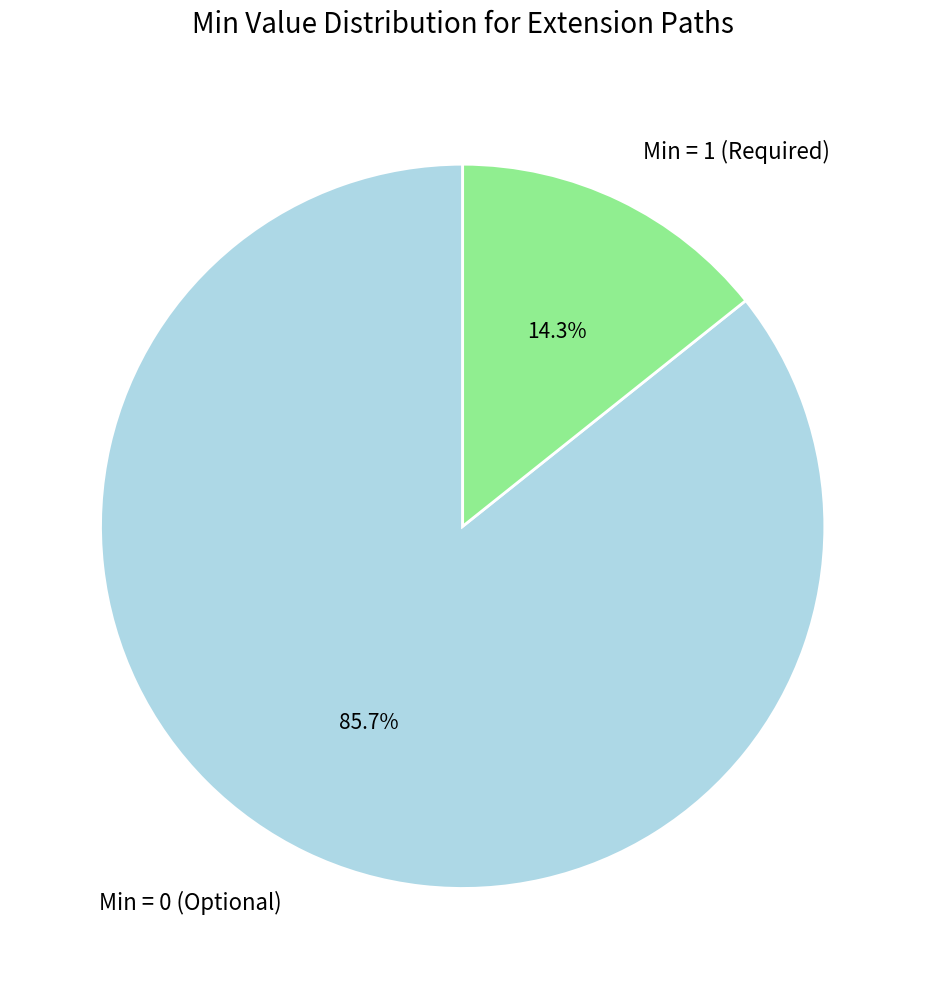

Which has a higher value, Min = 0 (Optional) or Min = 1 (Required)?

Min = 0 (Optional)